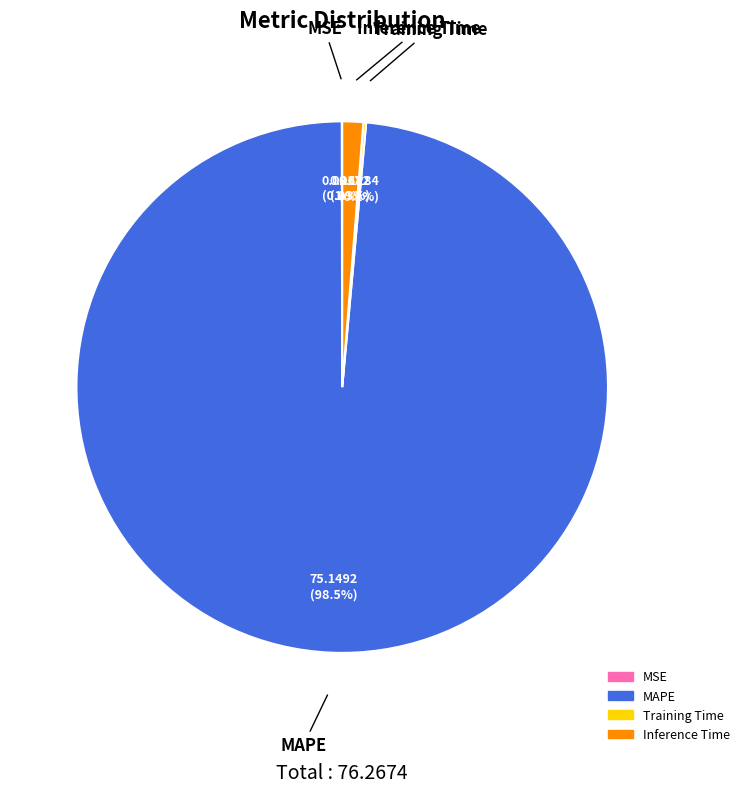

Which has a higher value, MAPE or Inference Time?

MAPE